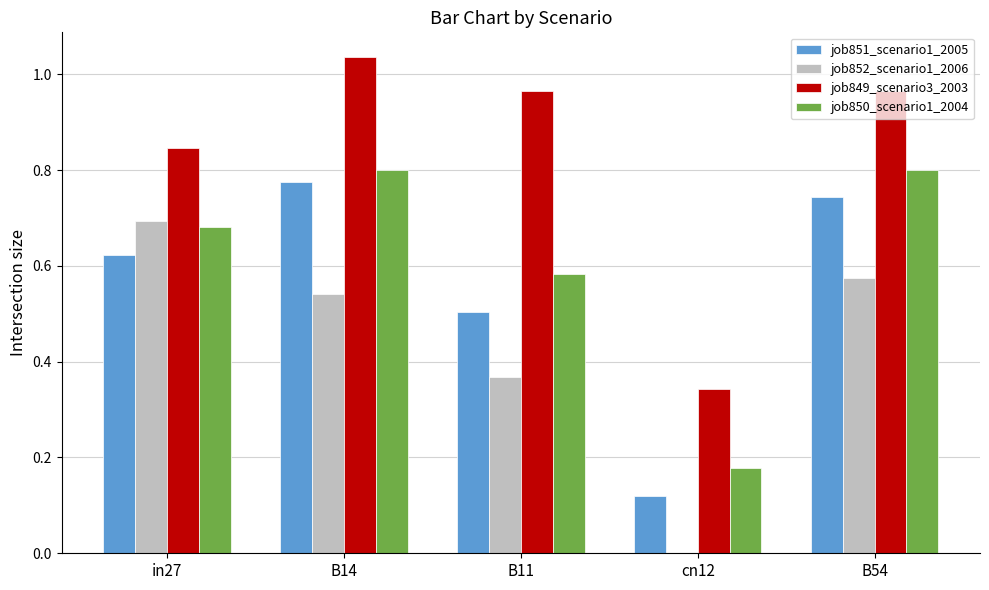

What is the sum of all job851_scenario1_2005 values?

2.8